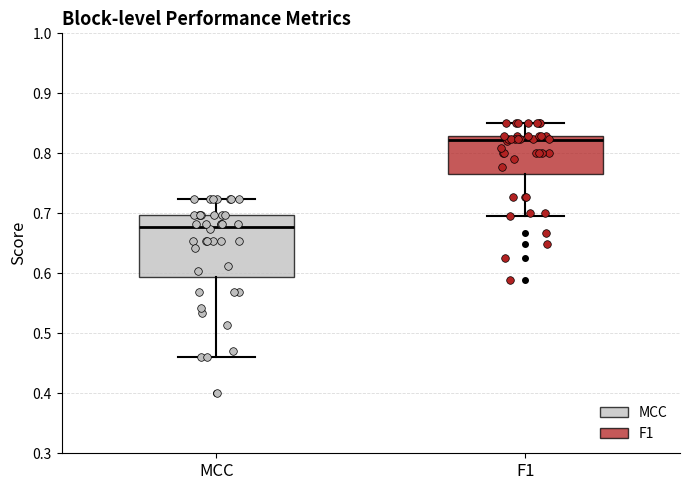

Reading left to right, transcribe this box plot: for each box, give where its median line is, the range the box spans, and where its two whiskers end, as read against the y-axis. The values are not printed on the chart, so give them approximately, as read against the axis.

MCC: median 0.68, box 0.59 to 0.70, whiskers 0.46 to 0.72
F1: median 0.82, box 0.77 to 0.83, whiskers 0.70 to 0.85